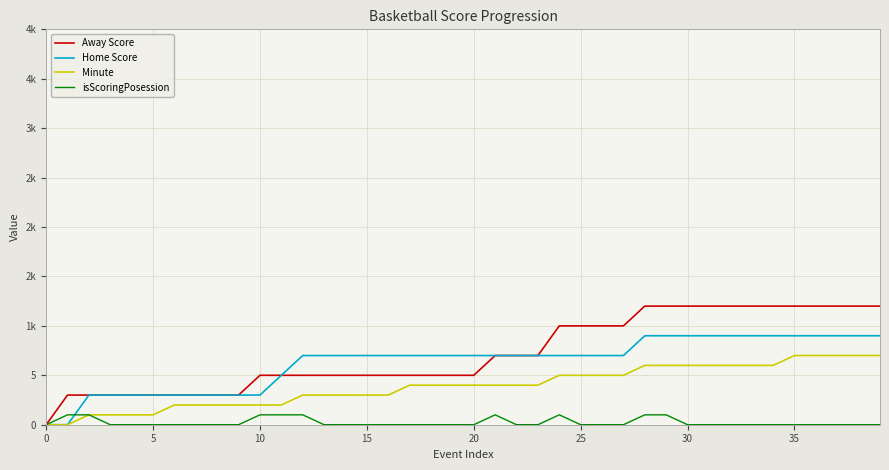

What are all the series names shown in the legend?

Away Score, Home Score, Minute, isScoringPosession